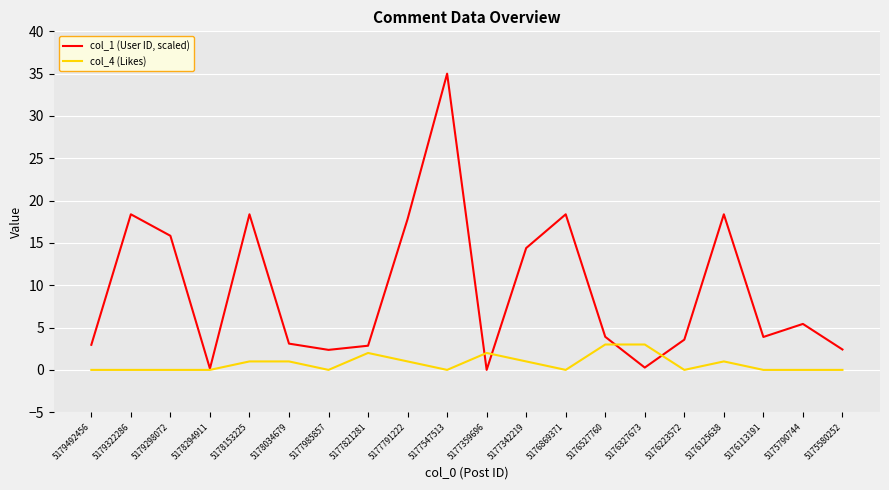

Between 5179298072 and 5177791222, which series saw the biggest shift?

col_1 (User ID, scaled)